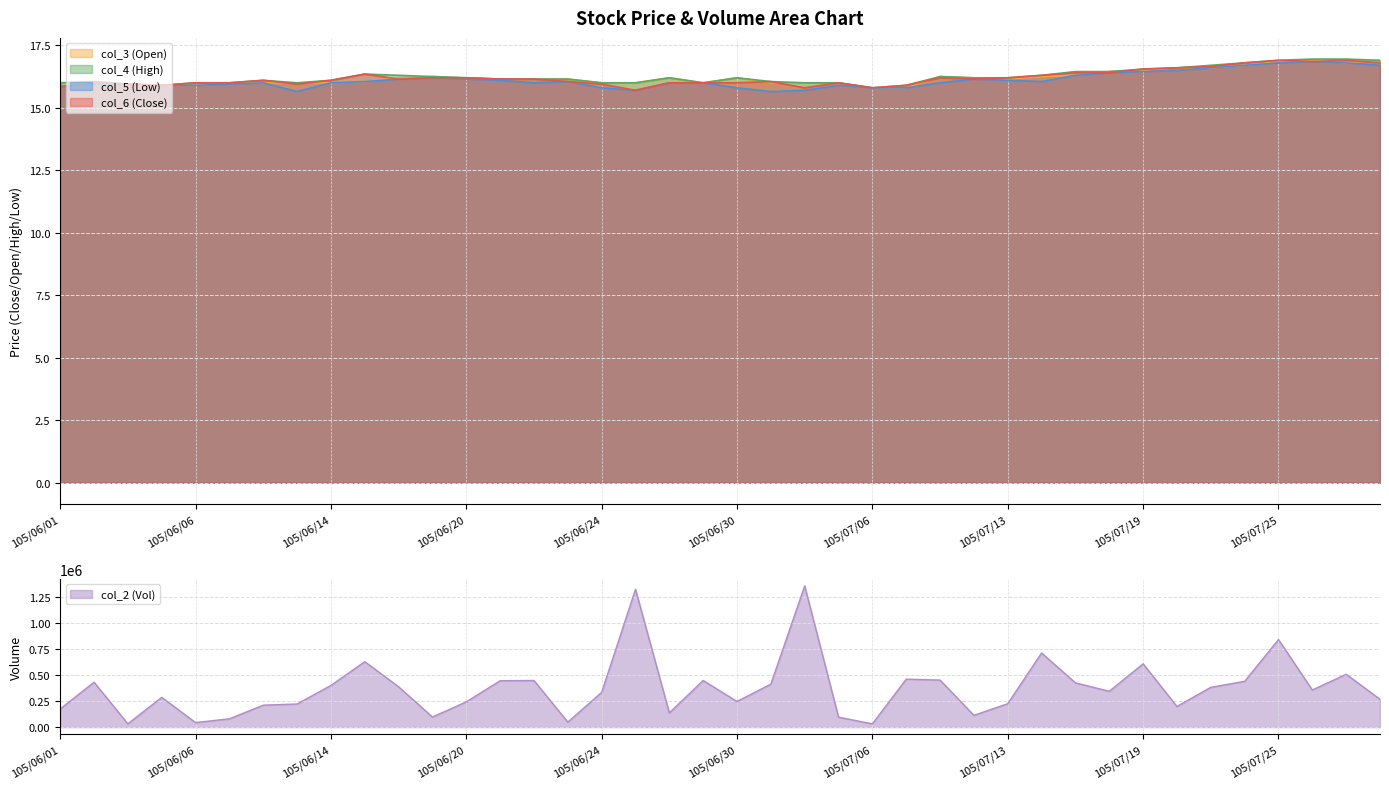

In col_6 (Close), how many points are lower than both neighbors (excluding endpoints)?

8